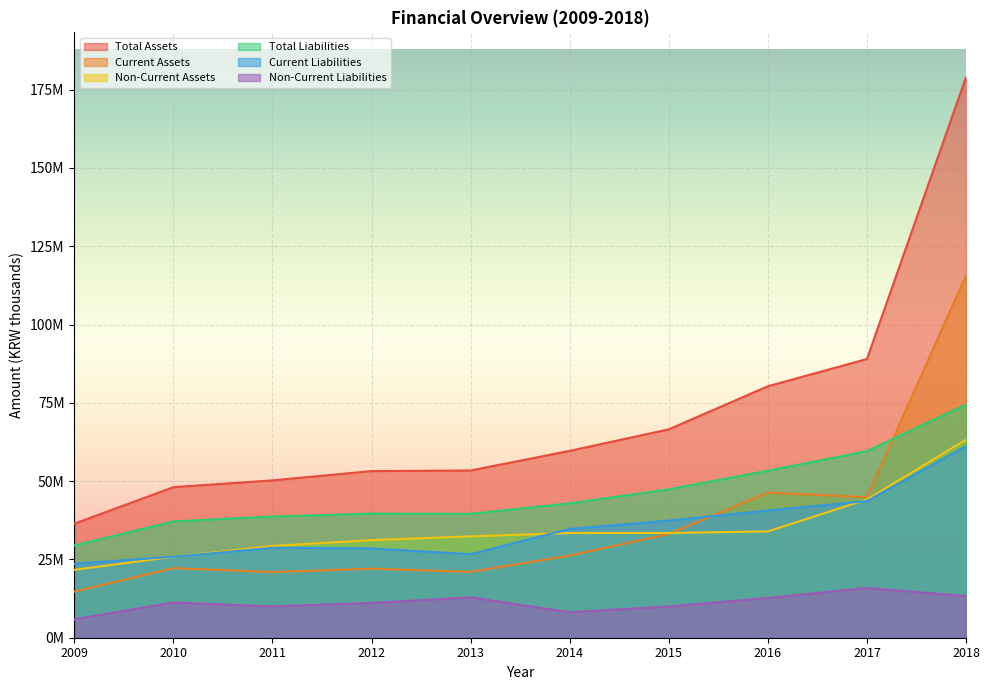

Where is the first local maximum for Current Assets?

2010